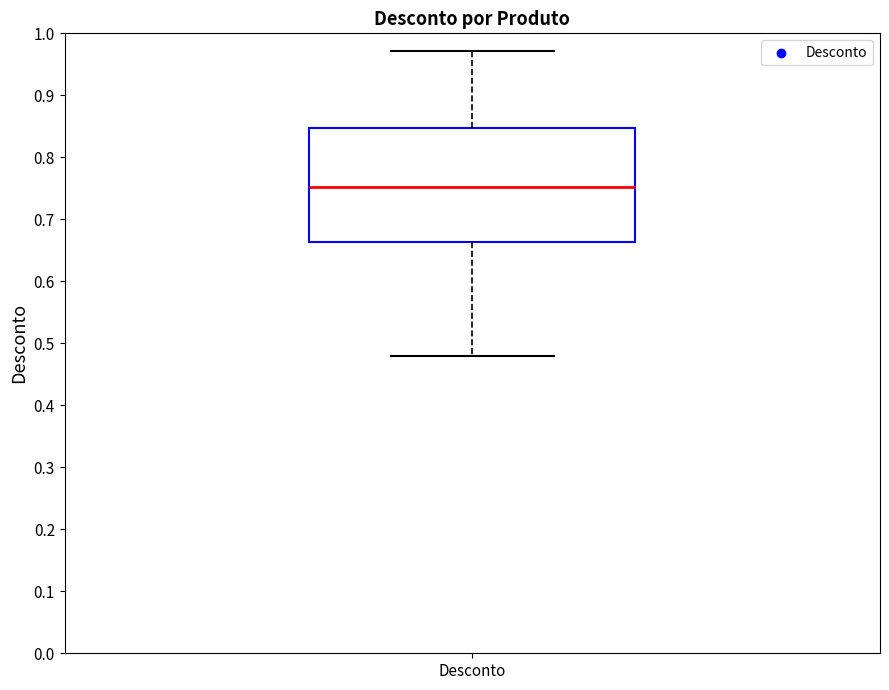

Transcribe this box plot: give where the median line is, the range the box spans, and where the two whiskers end, as read against the y-axis. The values are not printed on the chart, so give them approximately, as read against the axis.

median 0.75, box 0.66 to 0.85, whiskers 0.48 to 0.97